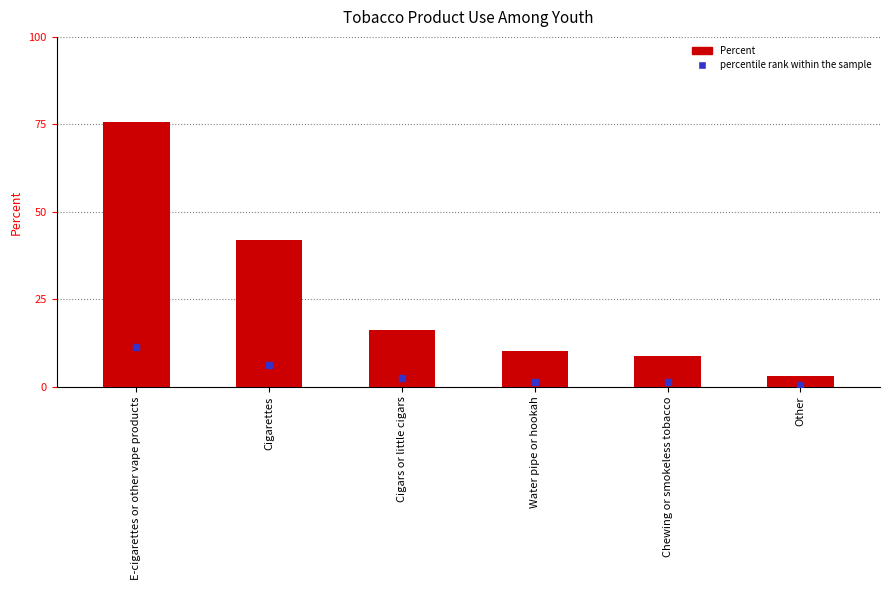

List the series in order of their peak value, lowest first.

percentile rank within the sample, Percent